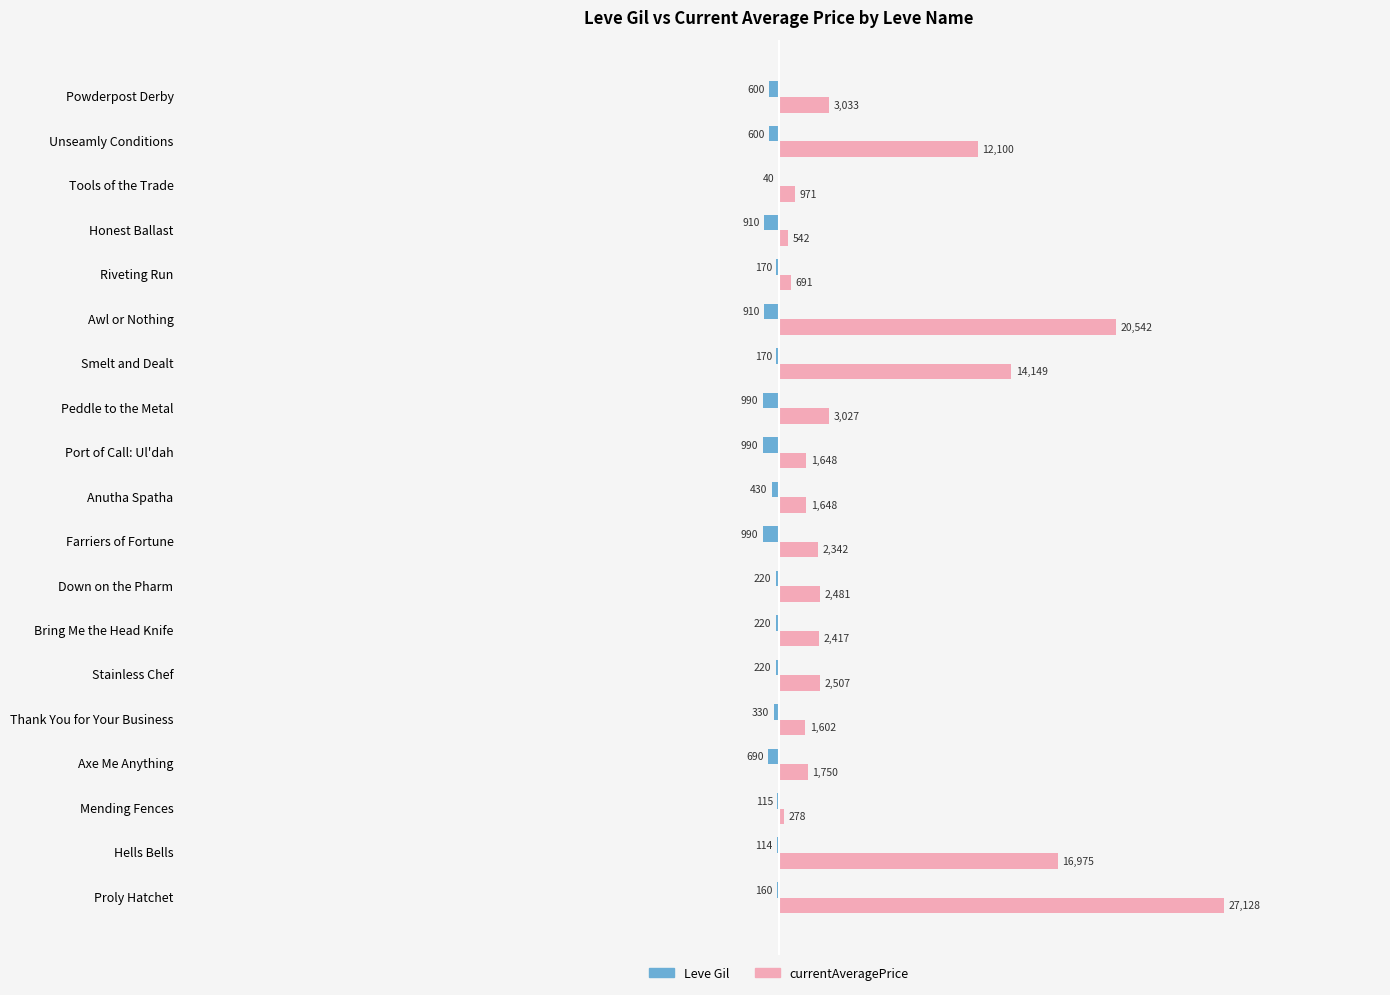

Which series changed the most between Stainless Chef and Powderpost Derby?

currentAveragePrice